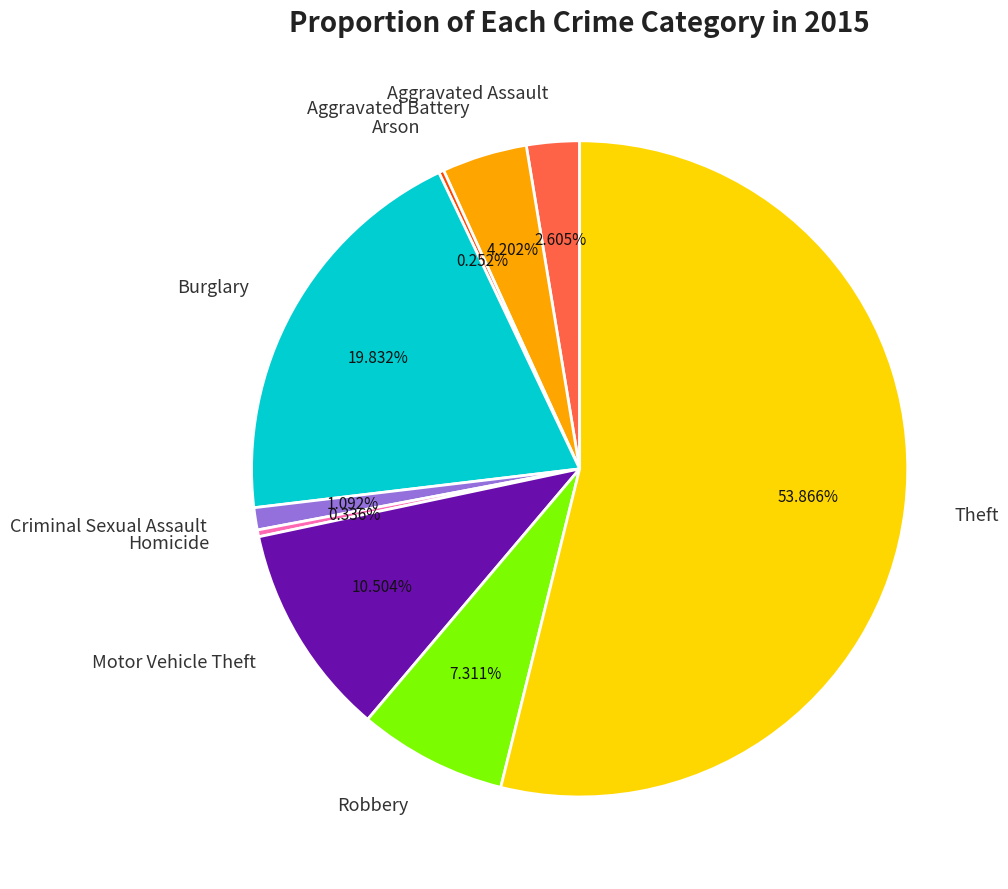

What is the ratio of the value at Robbery to the value at Theft?

0.1